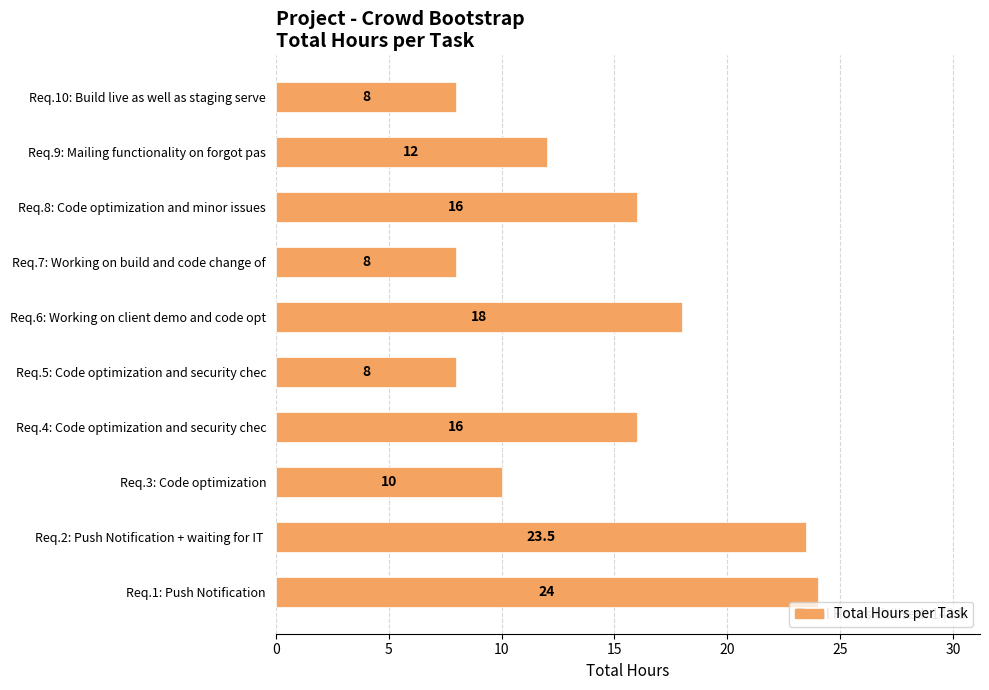

Are the bars horizontal?

Yes